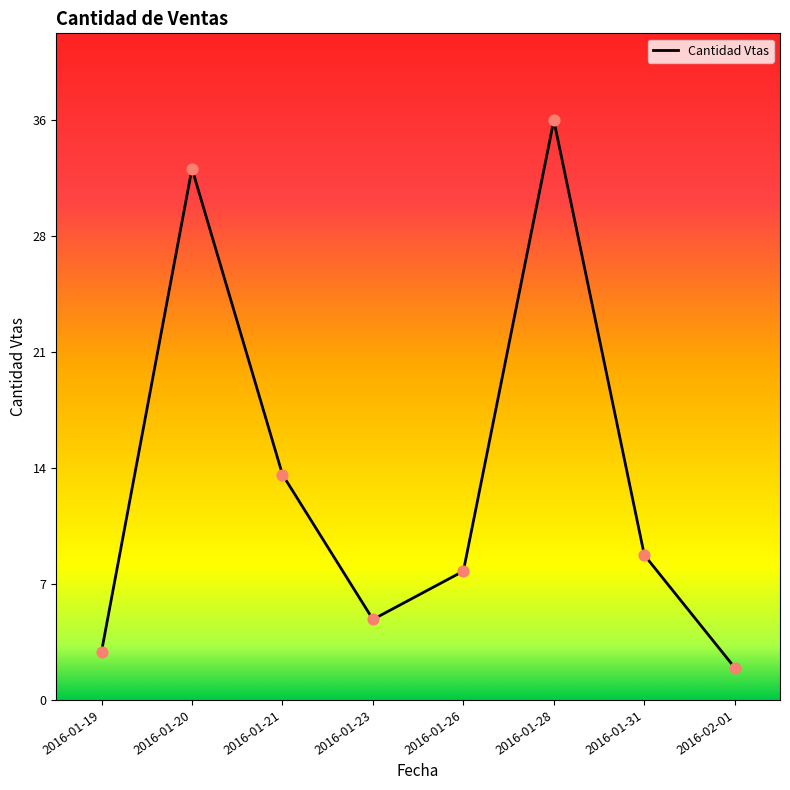

What is the change in value from 2016-01-21 to 2016-01-26?

-6